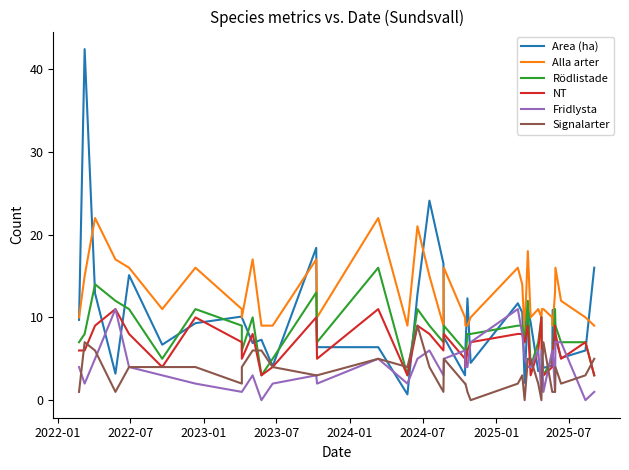

How many values in the Rödlistade series are below 8?

20